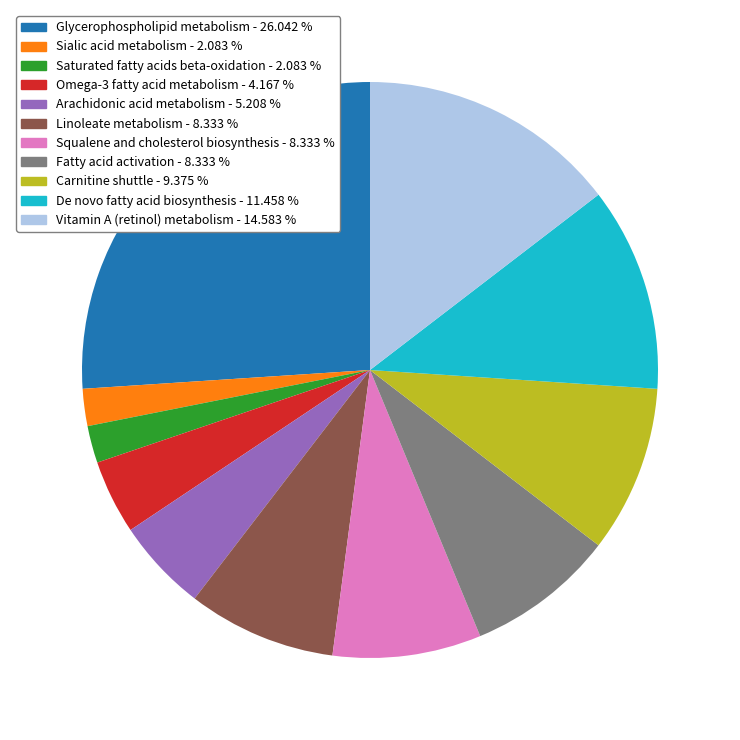

Combined, do Omega-3 fatty acid metabolism - 4.167 % and Sialic acid metabolism - 2.083 % account for over 50%?

No